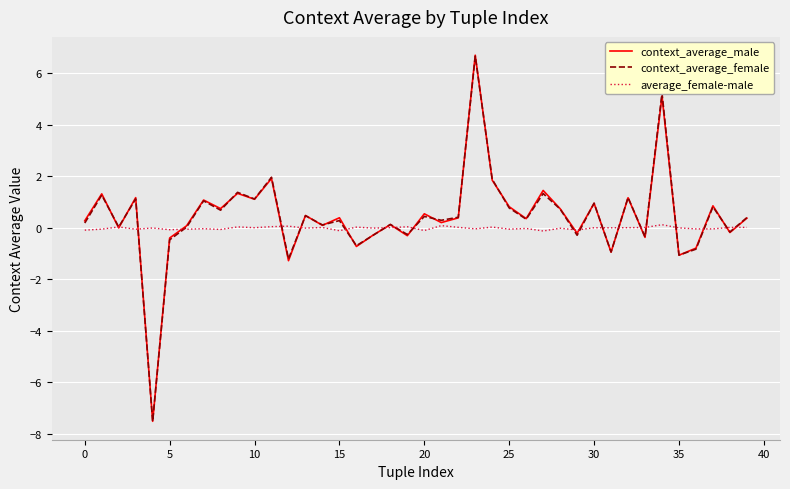

What is the smallest value displayed?

-7.5